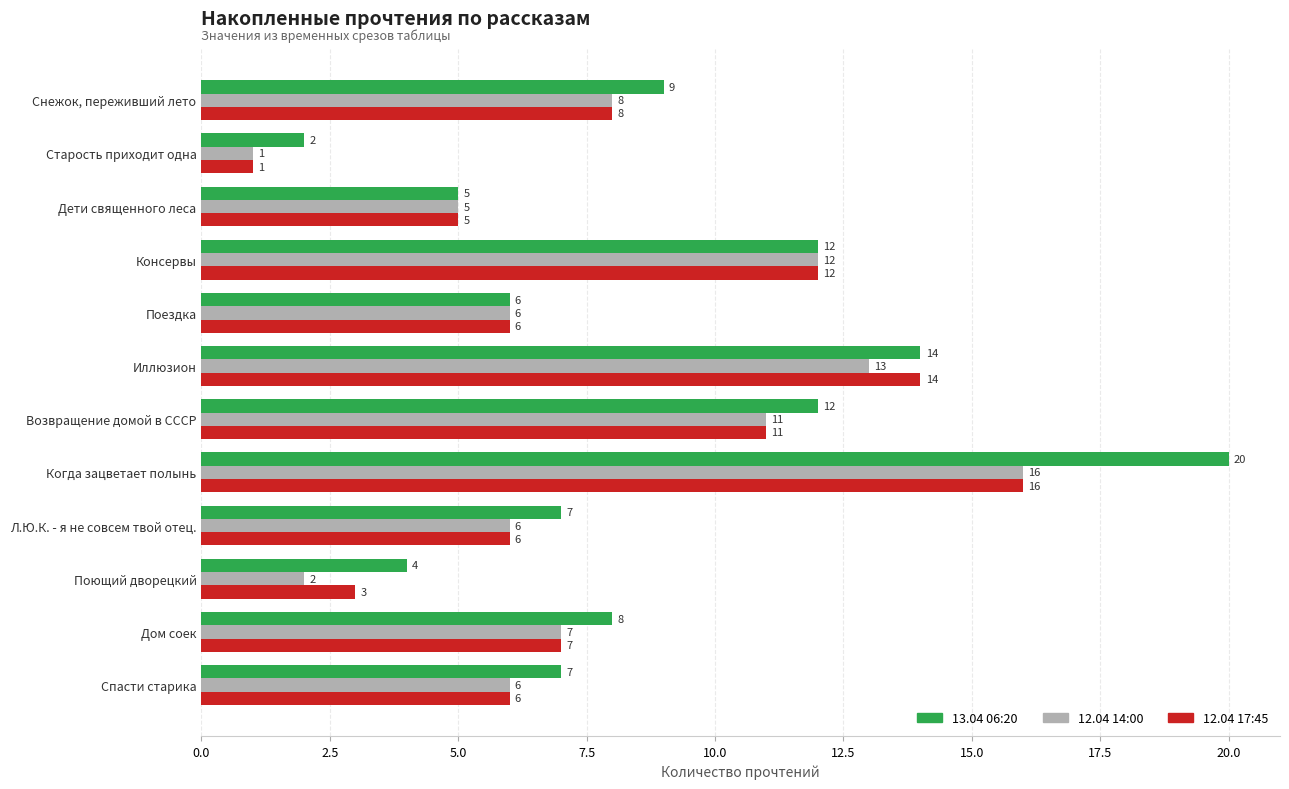

What is the average value of the 12.04 17:45 series?

8